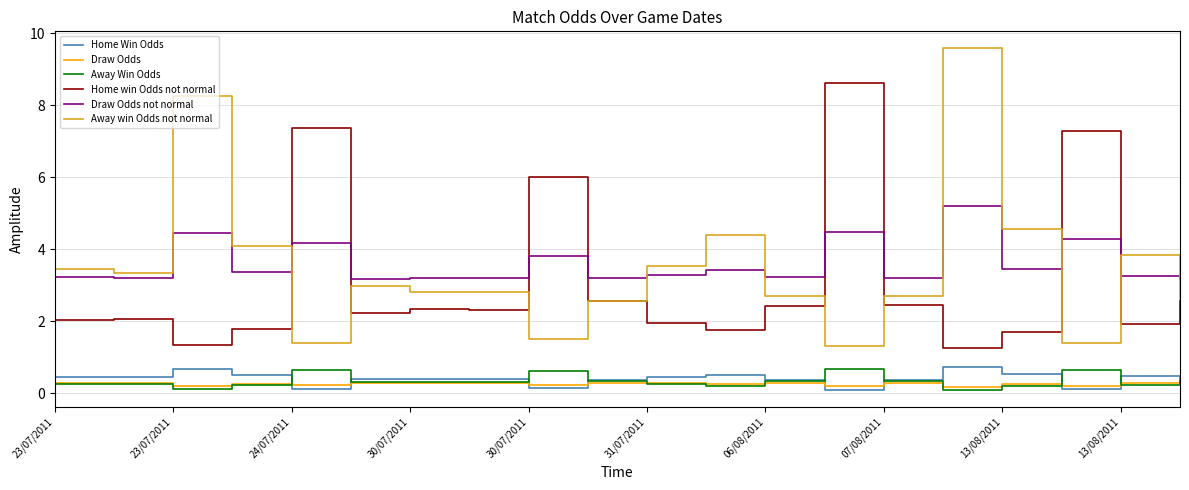

Which series has the widest spread of values?

Away win Odds not normal